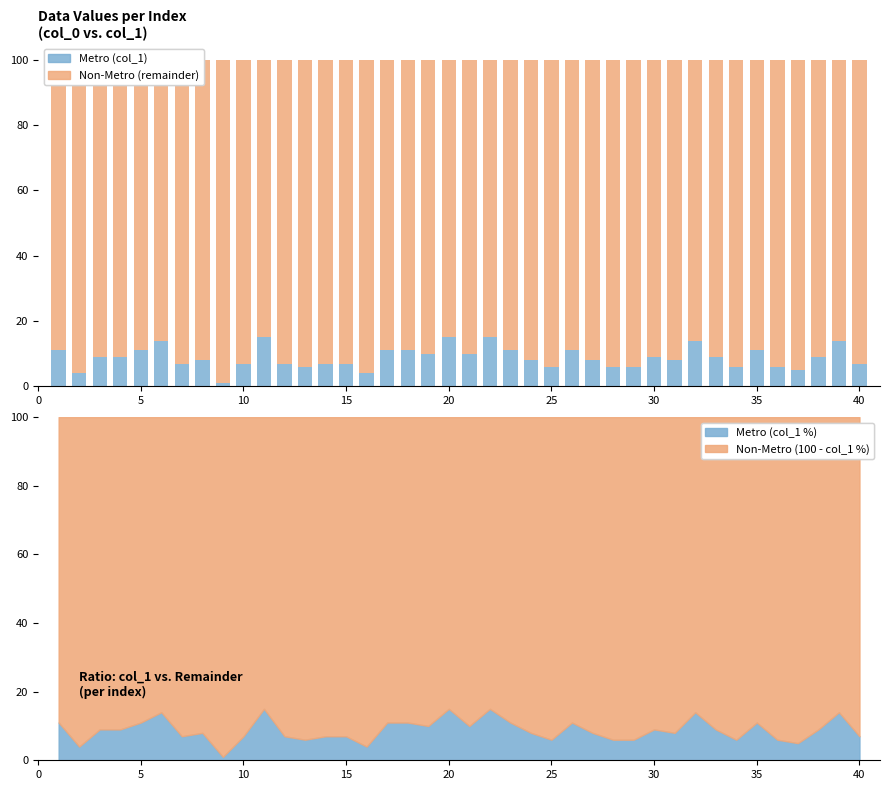

How many bars are there in total?

80